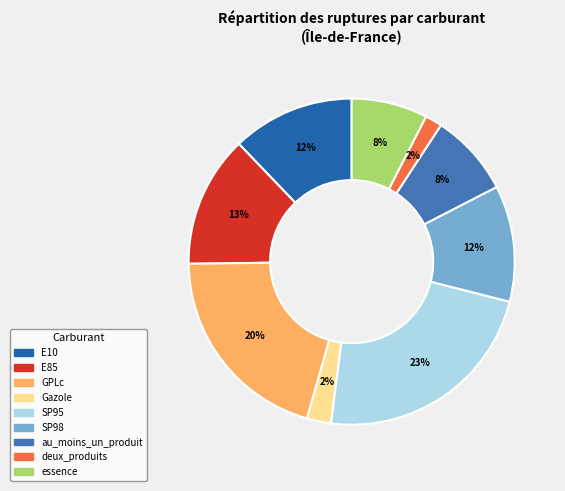

How many segments does this pie chart have?

9